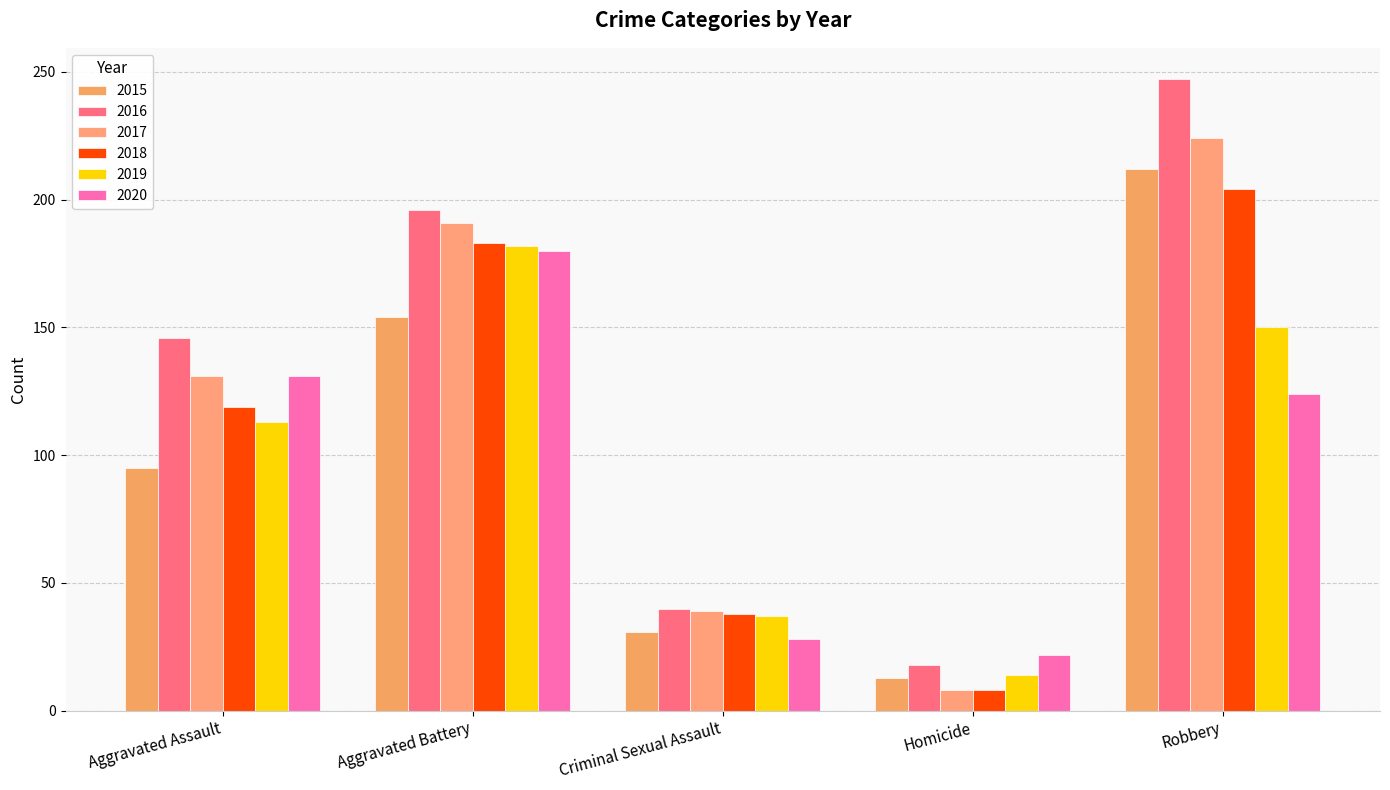

What are all the series names shown in the legend?

2015, 2016, 2017, 2018, 2019, 2020